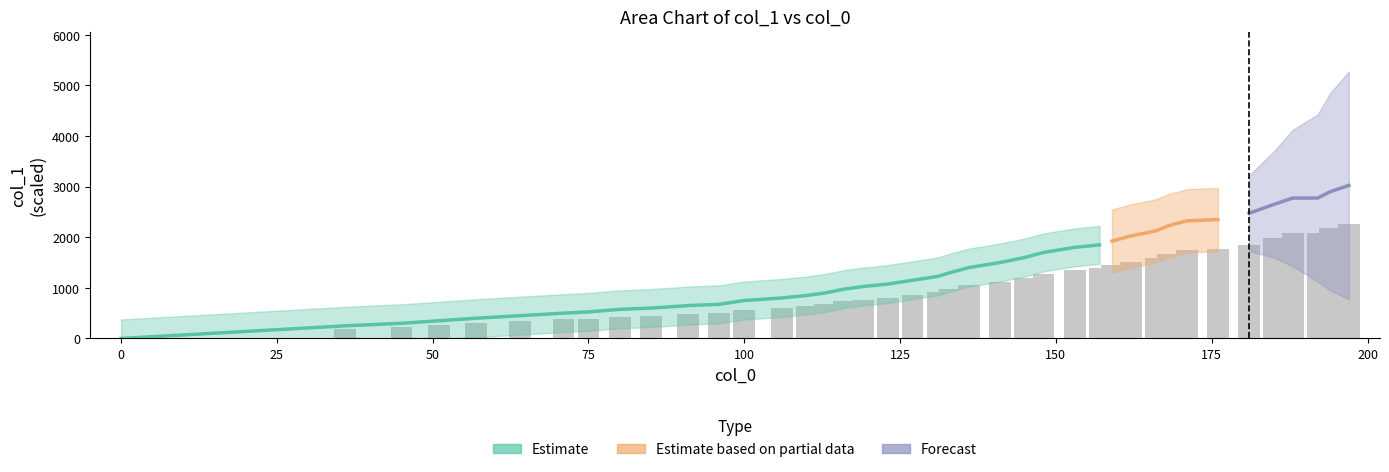

Which label corresponds to the largest value in the chart?

197